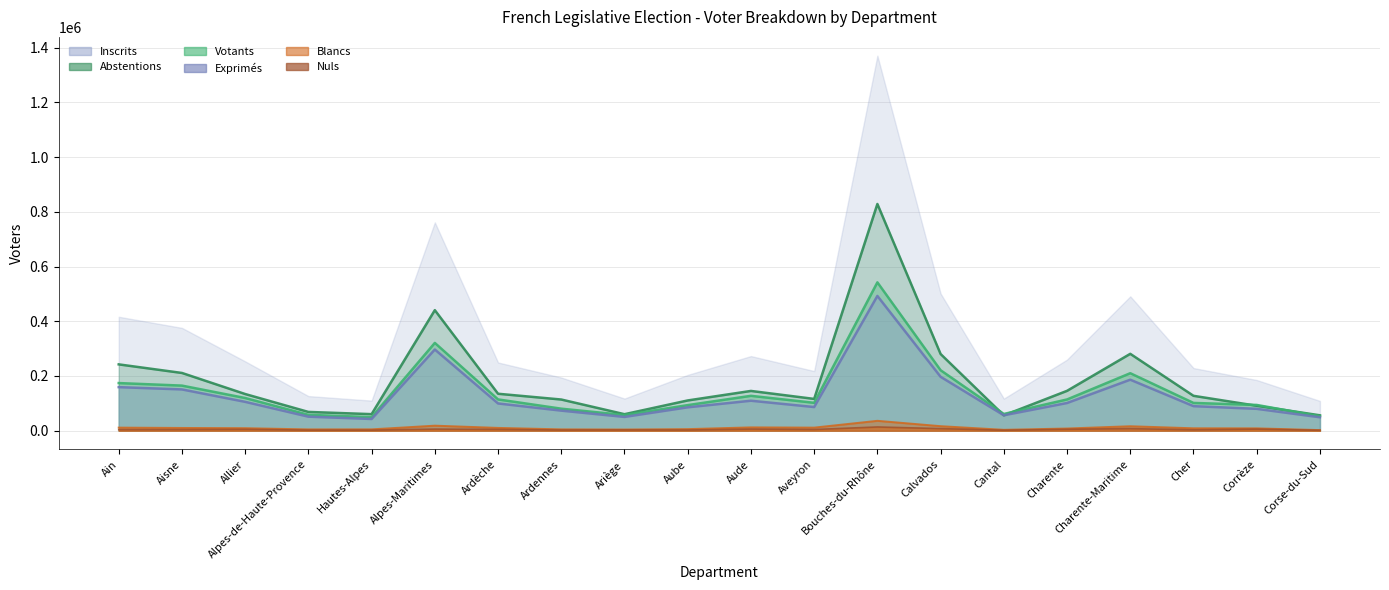

In Blancs, how many points are lower than both neighbors (excluding endpoints)?

4